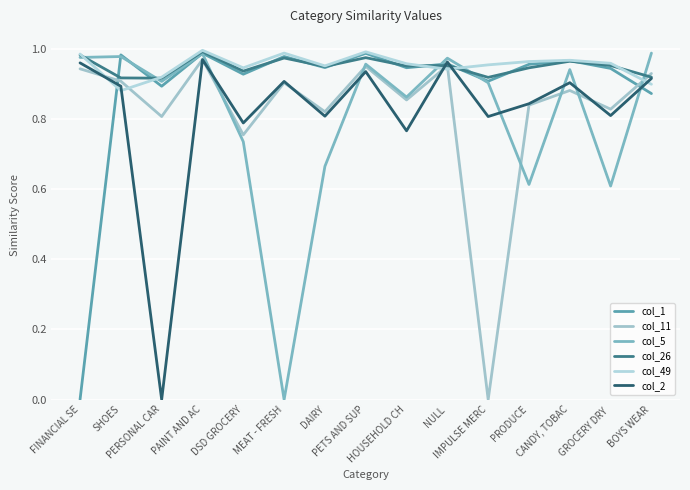

Count the number of categories in the chart.

15